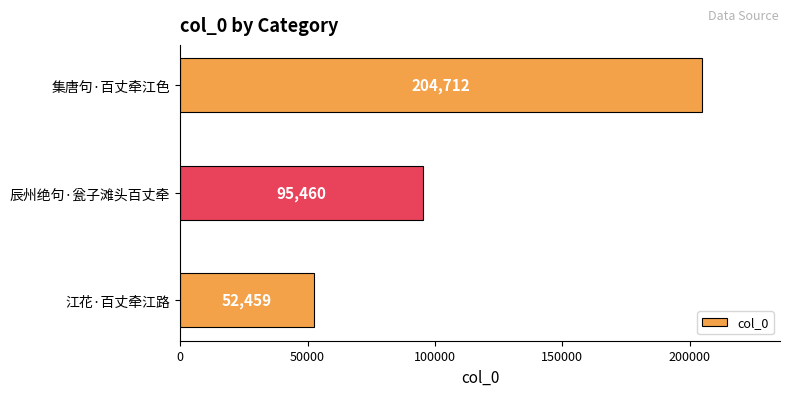

What is the greatest value displayed?

204712